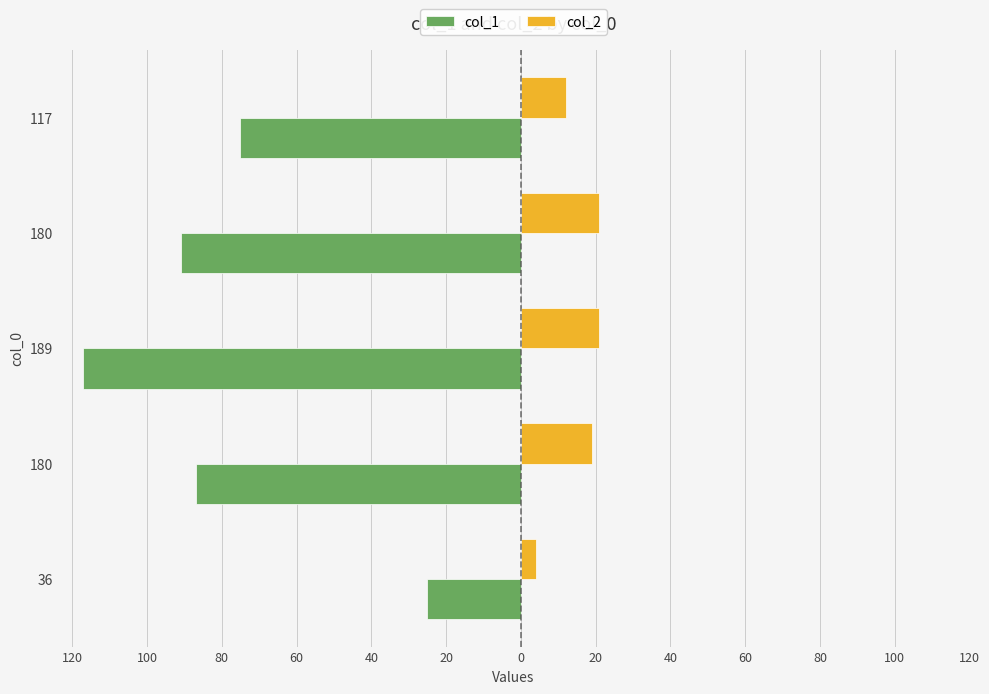

What are all the series names shown in the legend?

col_1, col_2